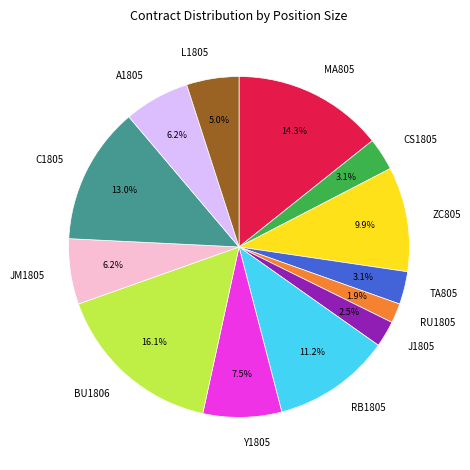

Between Y1805 and J1805, which is larger?

Y1805